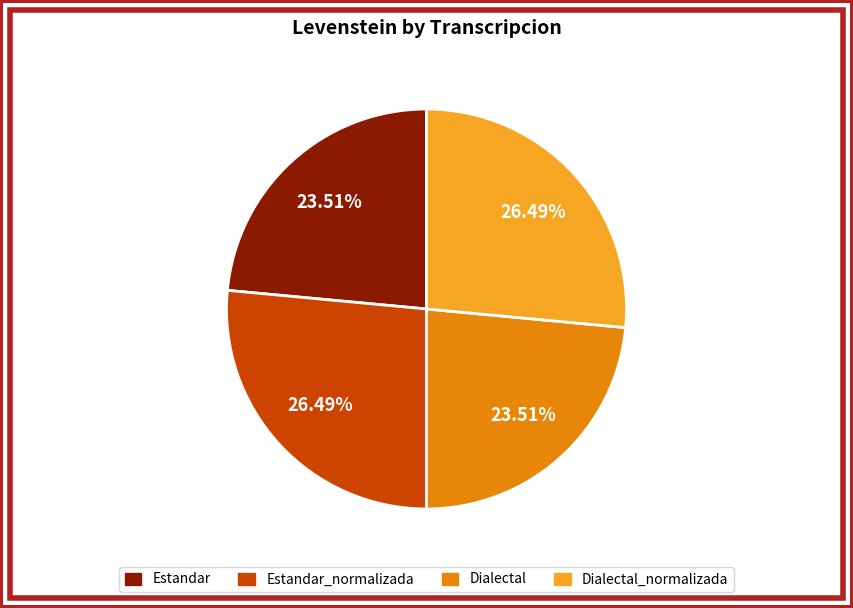

Is there a majority slice in this chart?

No